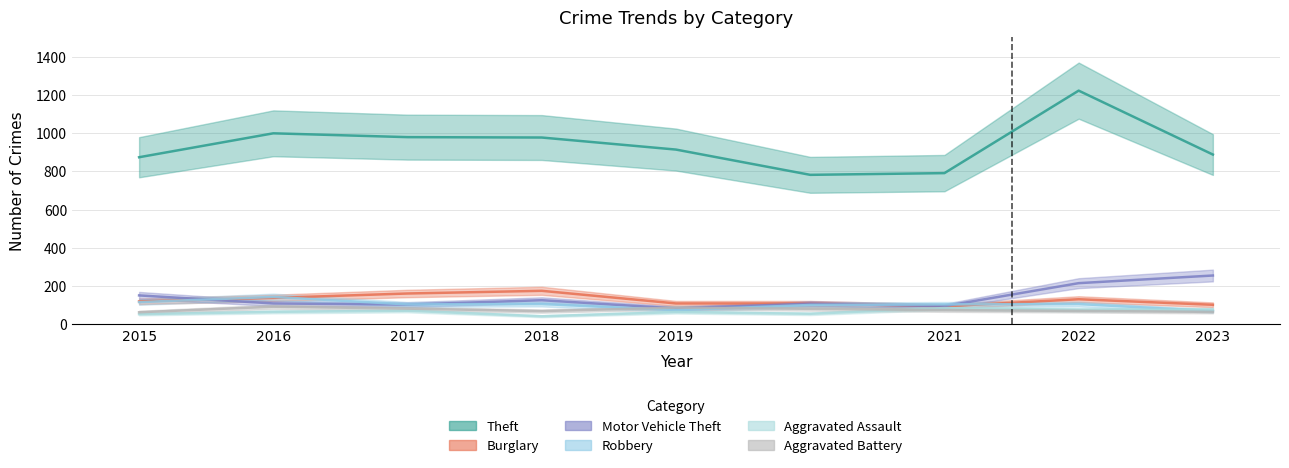

At how many categories does at least one series exceed 492?

9